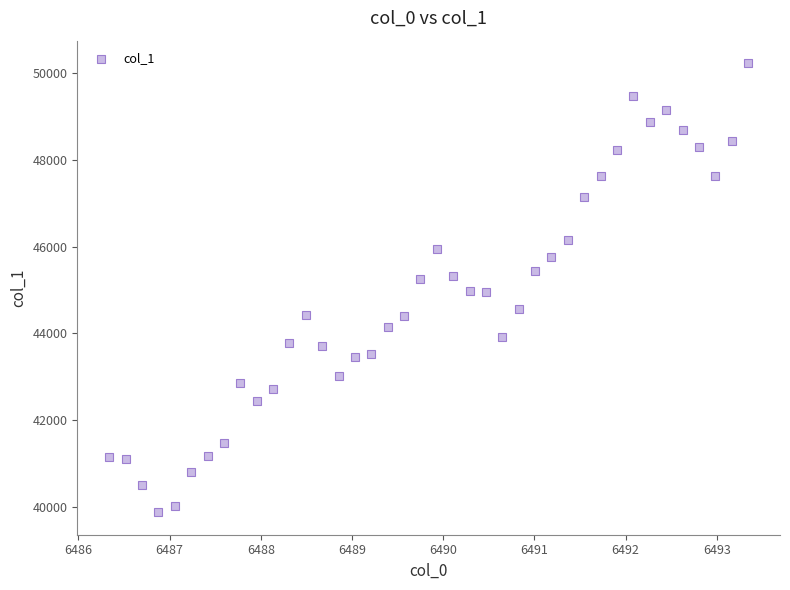

What is the range of Y values (max minus min)?

10364.7